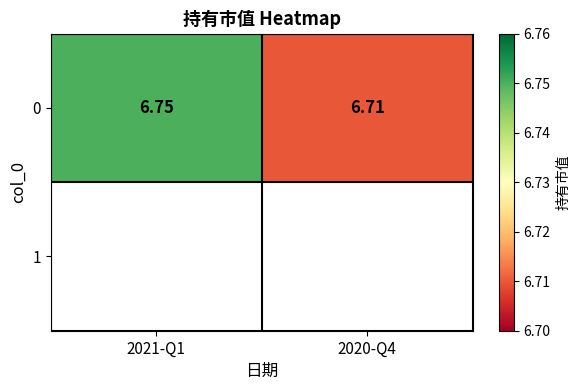

List the labels in order of value, largest first.

2021-Q1, 2020-Q4